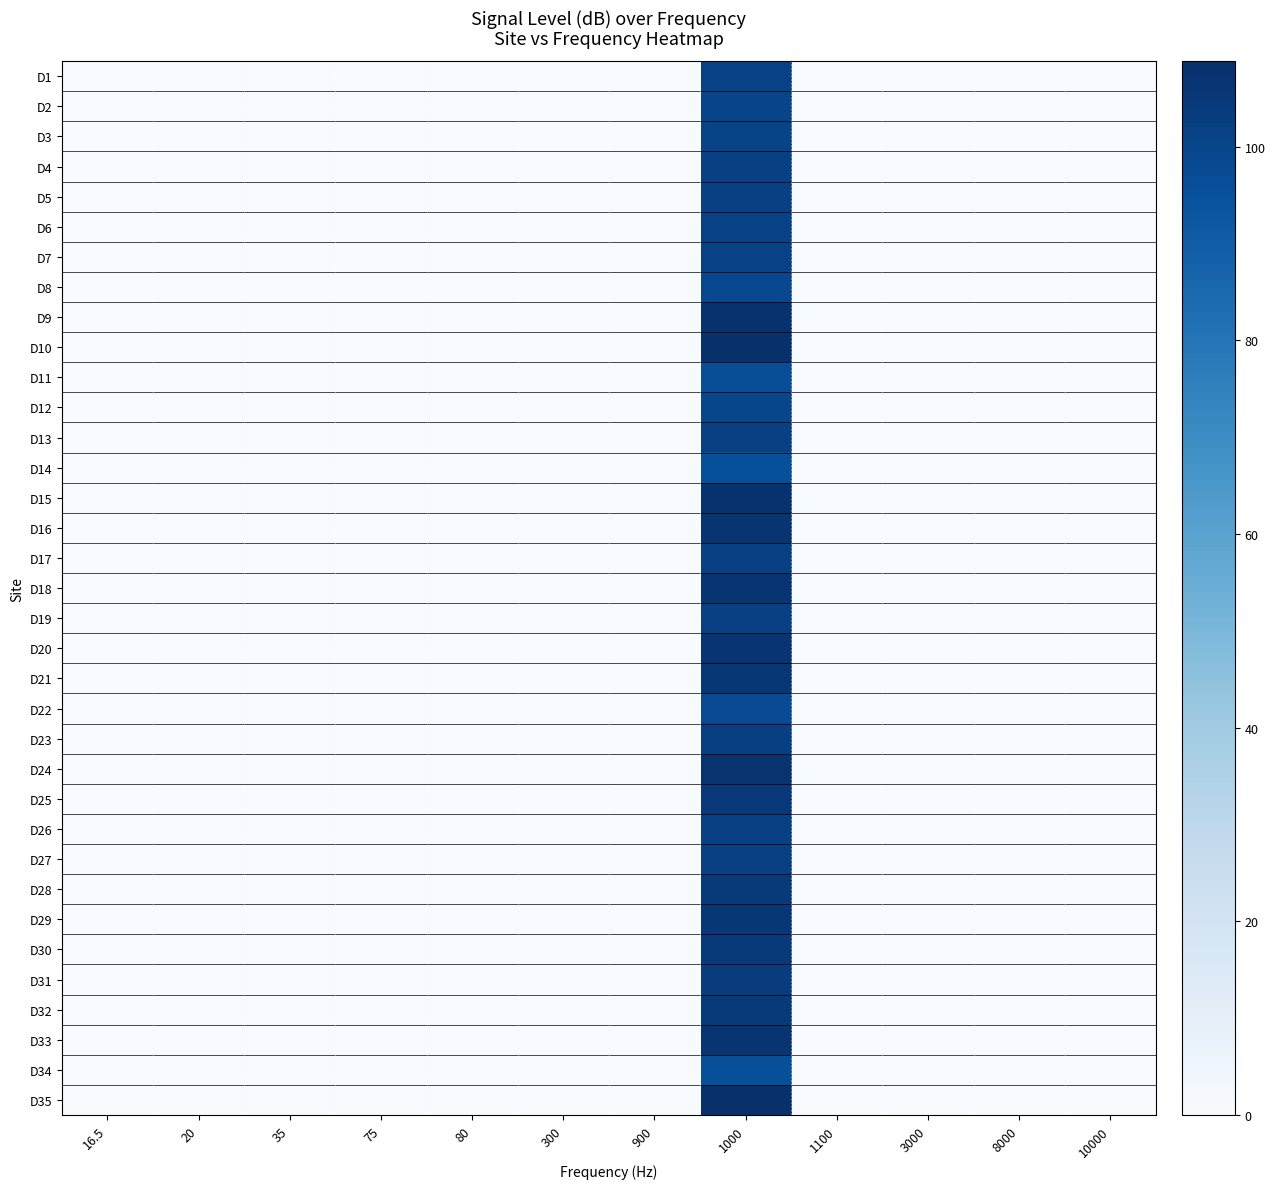

Reading right to left, extract all data points from this chart.

D1: 10000=0.0	8000=0.0	3000=0.0	1100=0.0	1000=101.6	900=0.0	300=0.0	80=0.0	75=0.0	35=0.0	20=0.0	16.5=0.0
D2: 10000=0.0	8000=0.0	3000=0.0	1100=0.0	1000=100.0	900=0.0	300=0.0	80=0.0	75=0.0	35=0.0	20=0.0	16.5=0.0
D3: 10000=0.0	8000=0.0	3000=0.0	1100=0.0	1000=100.4	900=0.0	300=0.0	80=0.0	75=0.0	35=0.0	20=0.0	16.5=0.0
D4: 10000=0.0	8000=0.0	3000=0.0	1100=0.0	1000=101.9	900=0.0	300=0.0	80=0.0	75=0.0	35=0.0	20=0.0	16.5=0.0
D5: 10000=0.0	8000=0.0	3000=0.0	1100=0.0	1000=102.0	900=0.0	300=0.0	80=0.0	75=0.0	35=0.0	20=0.0	16.5=0.0
D6: 10000=0.0	8000=0.0	3000=0.0	1100=0.0	1000=101.6	900=0.0	300=0.0	80=0.0	75=0.0	35=0.0	20=0.0	16.5=0.0
D7: 10000=0.0	8000=0.0	3000=0.0	1100=0.0	1000=101.6	900=0.0	300=0.0	80=0.0	75=0.0	35=0.0	20=0.0	16.5=0.0
D8: 10000=0.0	8000=0.0	3000=0.0	1100=0.0	1000=98.7	900=0.0	300=0.0	80=0.0	75=0.0	35=0.0	20=0.0	16.5=0.0
D9: 10000=0.0	8000=0.0	3000=0.0	1100=0.0	1000=107.6	900=0.0	300=0.0	80=0.0	75=0.0	35=0.0	20=0.0	16.5=0.0
D10: 10000=0.0	8000=0.0	3000=0.0	1100=0.0	1000=108.3	900=0.0	300=0.0	80=0.0	75=0.0	35=0.0	20=0.0	16.5=0.0
D11: 10000=0.0	8000=0.0	3000=0.0	1100=0.0	1000=96.4	900=0.0	300=0.0	80=0.0	75=0.0	35=0.0	20=0.0	16.5=0.0
D12: 10000=0.0	8000=0.0	3000=0.0	1100=0.0	1000=99.4	900=0.0	300=0.0	80=0.0	75=0.0	35=0.0	20=0.0	16.5=0.0
D13: 10000=0.0	8000=0.0	3000=0.0	1100=0.0	1000=101.8	900=0.0	300=0.0	80=0.0	75=0.0	35=0.0	20=0.0	16.5=0.0
D14: 10000=0.0	8000=0.0	3000=0.0	1100=0.0	1000=95.8	900=0.0	300=0.0	80=0.0	75=0.0	35=0.0	20=0.0	16.5=0.0
D15: 10000=0.0	8000=0.0	3000=0.0	1100=0.0	1000=108.0	900=0.0	300=0.0	80=0.0	75=0.0	35=0.0	20=0.0	16.5=0.0
D16: 10000=0.0	8000=0.0	3000=0.0	1100=0.0	1000=106.9	900=0.0	300=0.0	80=0.0	75=0.0	35=0.0	20=0.0	16.5=0.0
D17: 10000=0.0	8000=0.0	3000=0.0	1100=0.0	1000=101.8	900=0.0	300=0.0	80=0.0	75=0.0	35=0.0	20=0.0	16.5=0.0
D18: 10000=0.0	8000=0.0	3000=0.0	1100=0.0	1000=106.3	900=0.0	300=0.0	80=0.0	75=0.0	35=0.0	20=0.0	16.5=0.0
D19: 10000=0.0	8000=0.0	3000=0.0	1100=0.0	1000=101.9	900=0.0	300=0.0	80=0.0	75=0.0	35=0.0	20=0.0	16.5=0.0
D20: 10000=0.0	8000=0.0	3000=0.0	1100=0.0	1000=107.1	900=0.0	300=0.0	80=0.0	75=0.0	35=0.0	20=0.0	16.5=0.0
D21: 10000=0.0	8000=0.0	3000=0.0	1100=0.0	1000=105.7	900=0.0	300=0.0	80=0.0	75=0.0	35=0.0	20=0.0	16.5=0.0
D22: 10000=0.0	8000=0.0	3000=0.0	1100=0.0	1000=97.2	900=0.0	300=0.0	80=0.0	75=0.0	35=0.0	20=0.0	16.5=0.0
D23: 10000=0.0	8000=0.0	3000=0.0	1100=0.0	1000=102.0	900=0.0	300=0.0	80=0.0	75=0.0	35=0.0	20=0.0	16.5=0.0
D24: 10000=0.0	8000=0.0	3000=0.0	1100=0.0	1000=107.2	900=0.0	300=0.0	80=0.0	75=0.0	35=0.0	20=0.0	16.5=0.0
D25: 10000=0.0	8000=0.0	3000=0.0	1100=0.0	1000=105.3	900=0.0	300=0.0	80=0.0	75=0.0	35=0.0	20=0.0	16.5=0.0
D26: 10000=0.0	8000=0.0	3000=0.0	1100=0.0	1000=101.7	900=0.0	300=0.0	80=0.0	75=0.0	35=0.0	20=0.0	16.5=0.0
D27: 10000=0.0	8000=0.0	3000=0.0	1100=0.0	1000=102.0	900=0.0	300=0.0	80=0.0	75=0.0	35=0.0	20=0.0	16.5=0.0
D28: 10000=0.0	8000=0.0	3000=0.0	1100=0.0	1000=104.4	900=0.0	300=0.0	80=0.0	75=0.0	35=0.0	20=0.0	16.5=0.0
D29: 10000=0.0	8000=0.0	3000=0.0	1100=0.0	1000=105.7	900=0.0	300=0.0	80=0.0	75=0.0	35=0.0	20=0.0	16.5=0.0
D30: 10000=0.0	8000=0.0	3000=0.0	1100=0.0	1000=104.5	900=0.0	300=0.0	80=0.0	75=0.0	35=0.0	20=0.0	16.5=0.0
D31: 10000=0.0	8000=0.0	3000=0.0	1100=0.0	1000=103.3	900=0.0	300=0.0	80=0.0	75=0.0	35=0.0	20=0.0	16.5=0.0
D32: 10000=0.0	8000=0.0	3000=0.0	1100=0.0	1000=104.8	900=0.0	300=0.0	80=0.0	75=0.0	35=0.0	20=0.0	16.5=0.0
D33: 10000=0.0	8000=0.0	3000=0.0	1100=0.0	1000=106.7	900=0.0	300=0.0	80=0.0	75=0.0	35=0.0	20=0.0	16.5=0.0
D34: 10000=0.0	8000=0.0	3000=0.0	1100=0.0	1000=96.0	900=0.0	300=0.0	80=0.0	75=0.0	35=0.0	20=0.0	16.5=0.0
D35: 10000=0.0	8000=0.0	3000=0.0	1100=0.0	1000=108.8	900=0.0	300=0.0	80=0.0	75=0.0	35=0.0	20=0.0	16.5=0.0